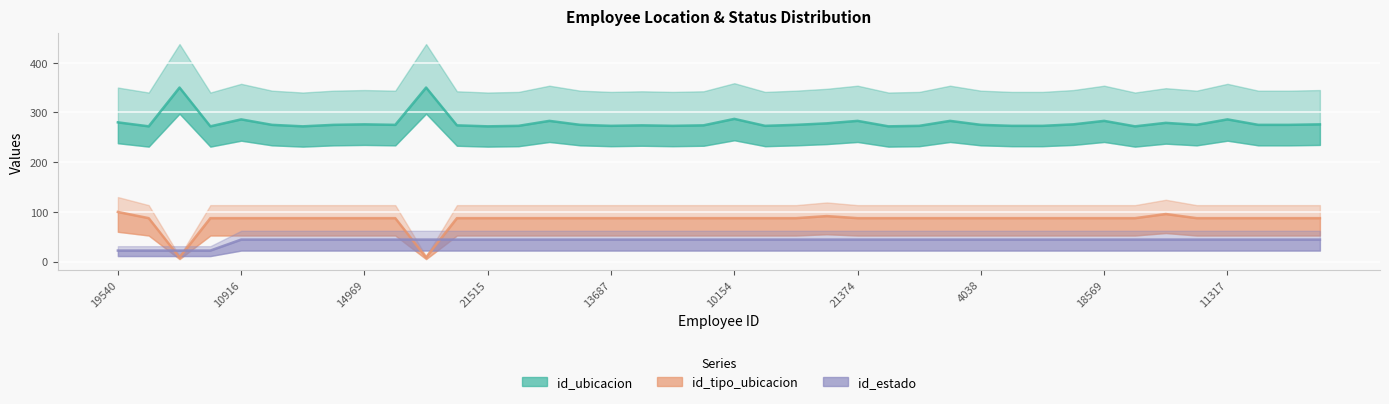

The id_estado series shows 44.2 at 30. True or false?

True